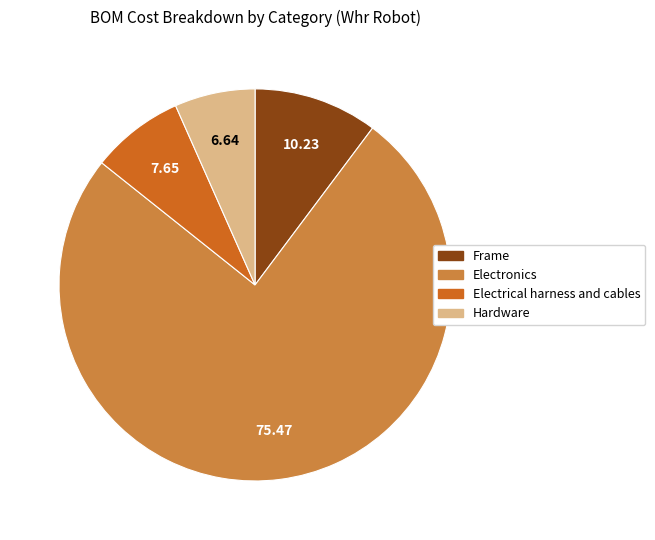

Which has a higher value, Electrical harness and cables or Frame?

Frame